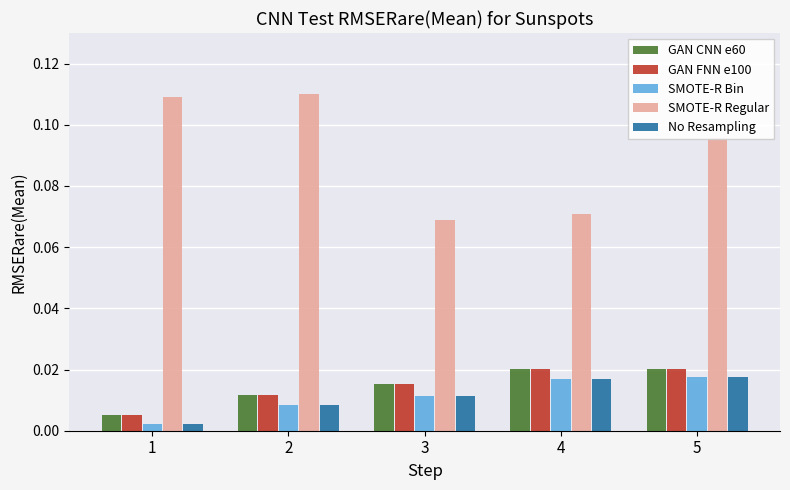

Which series has the widest spread of values?

SMOTE-R Regular